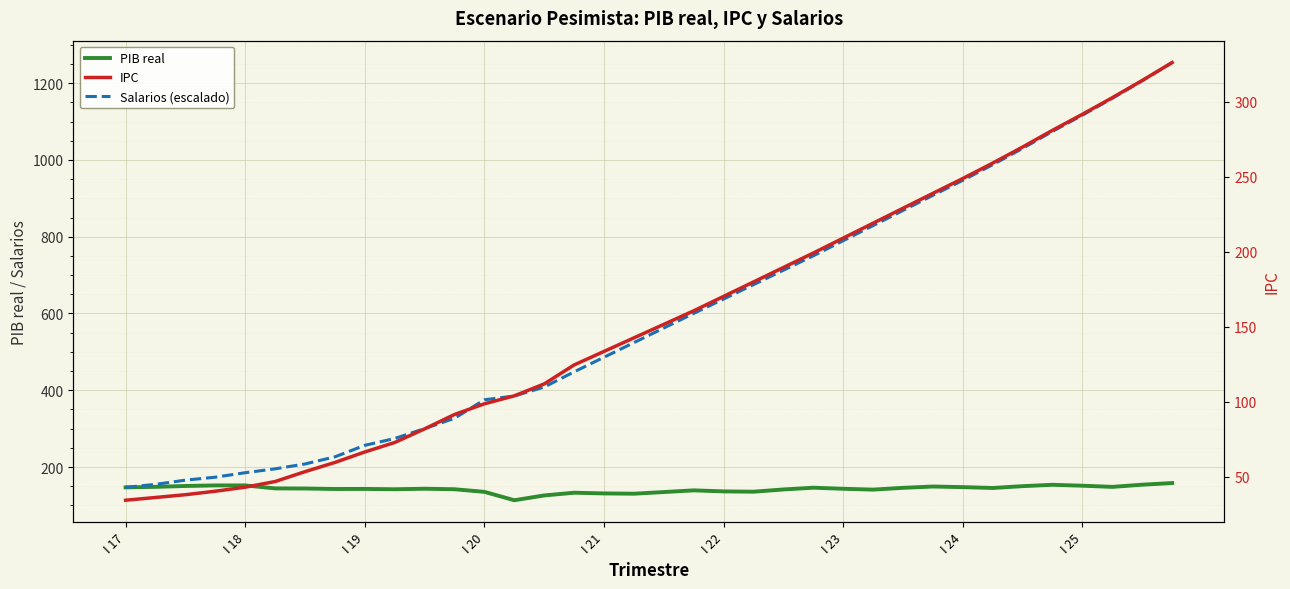

What is the spread (max minus min) of values at I 21?

354.8